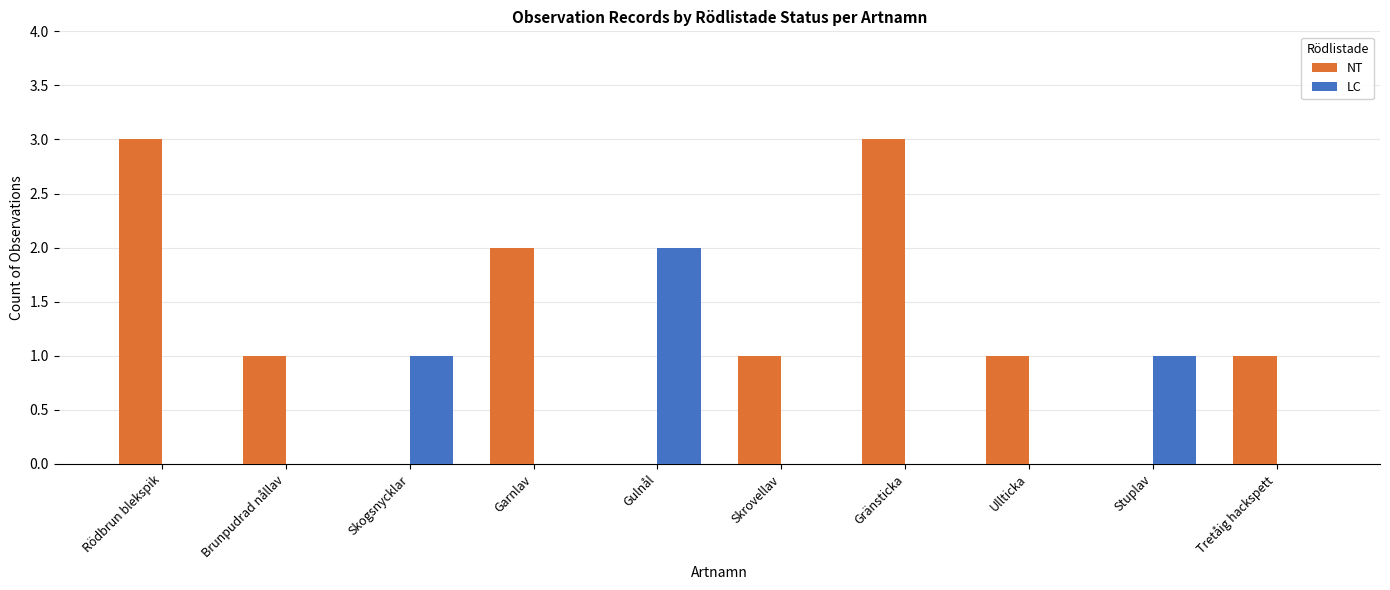

Which series has the largest total across all categories?

NT